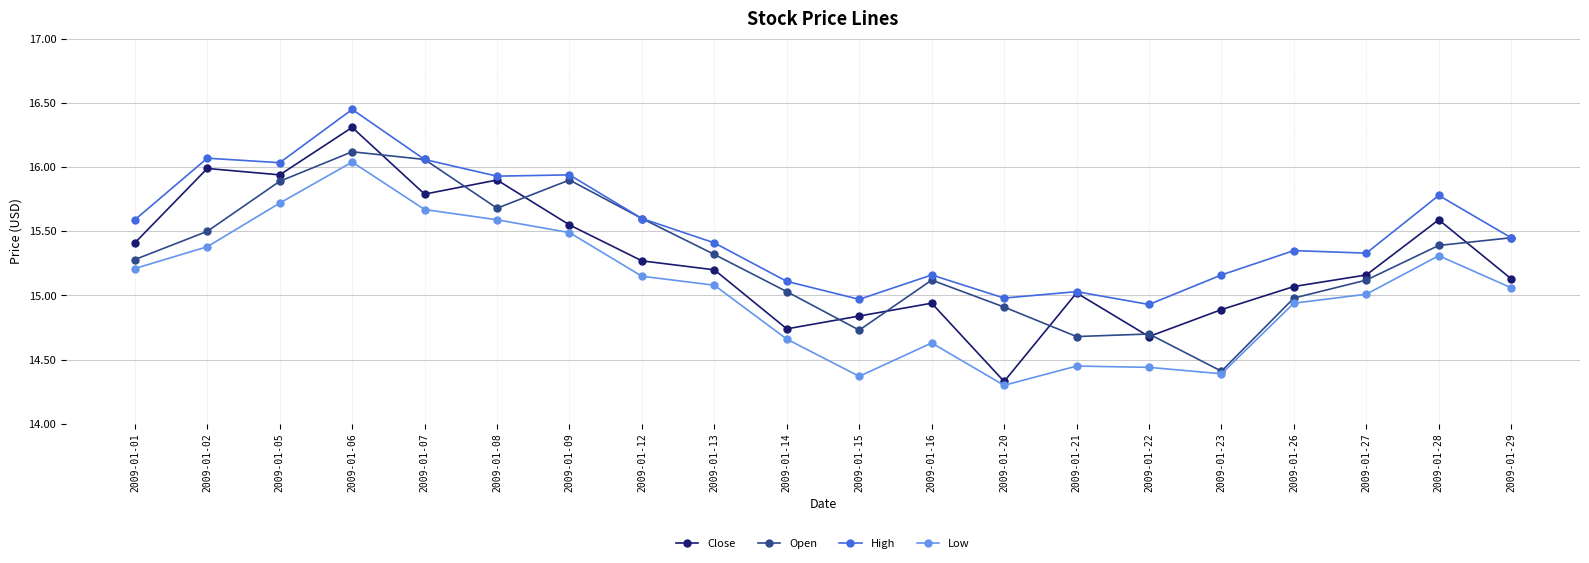

What is the average value of the High series?

15.5